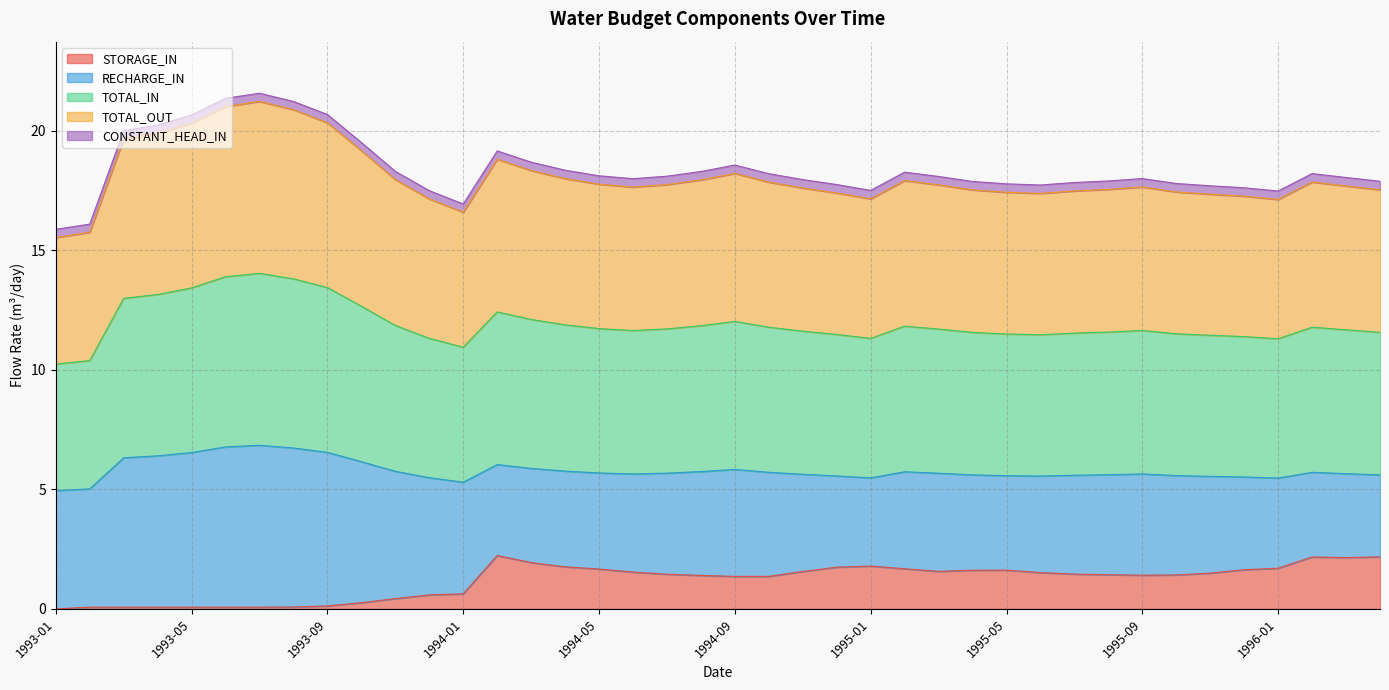

The STORAGE_IN series shows 1.9 at 1994-08. True or false?

False